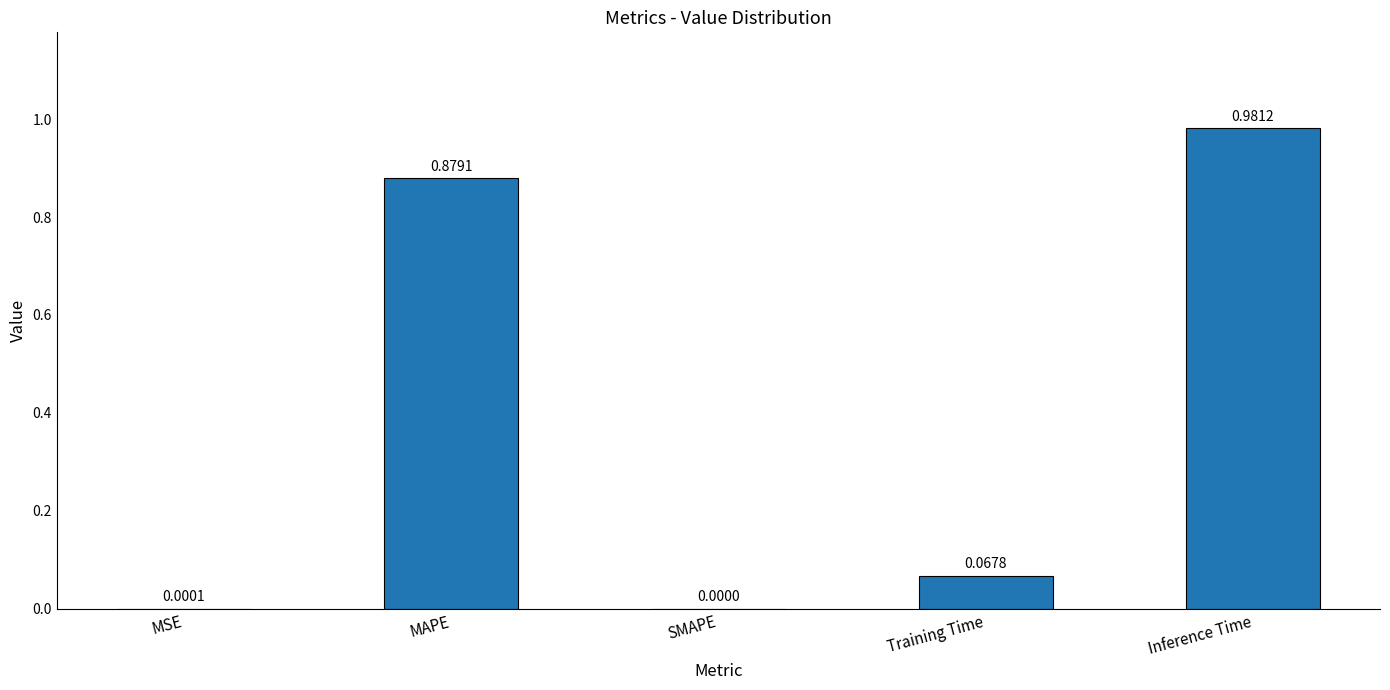

Which label corresponds to the largest value in the chart?

Inference Time